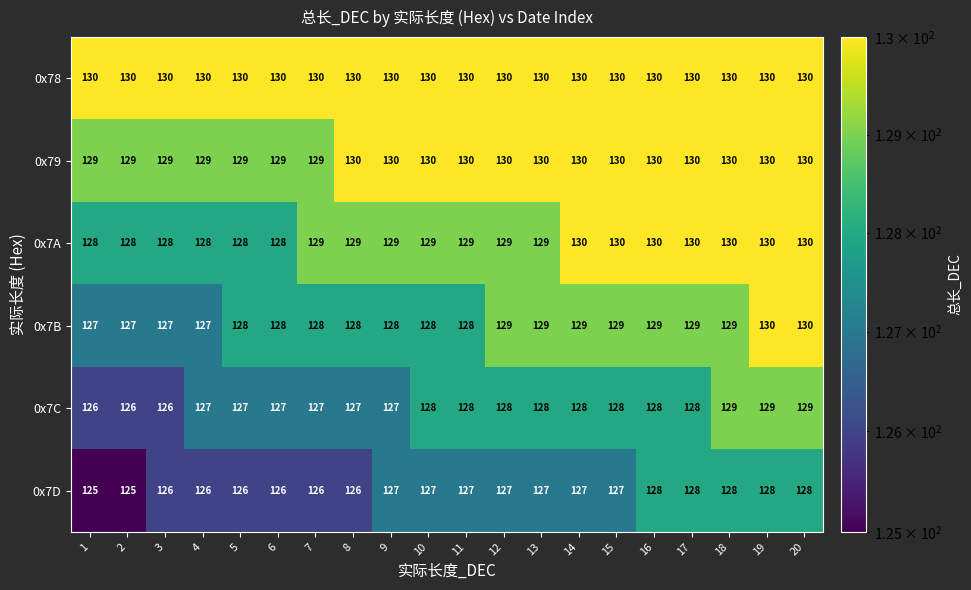

At how many categories does at least one series exceed 125?

20